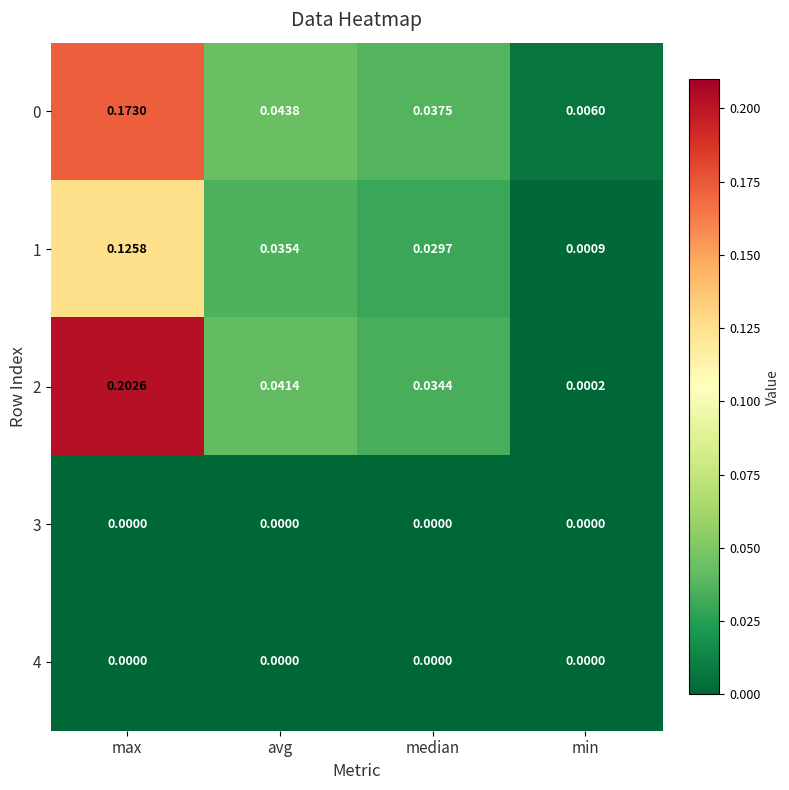

Where is 1 nearest to the value 0?

min